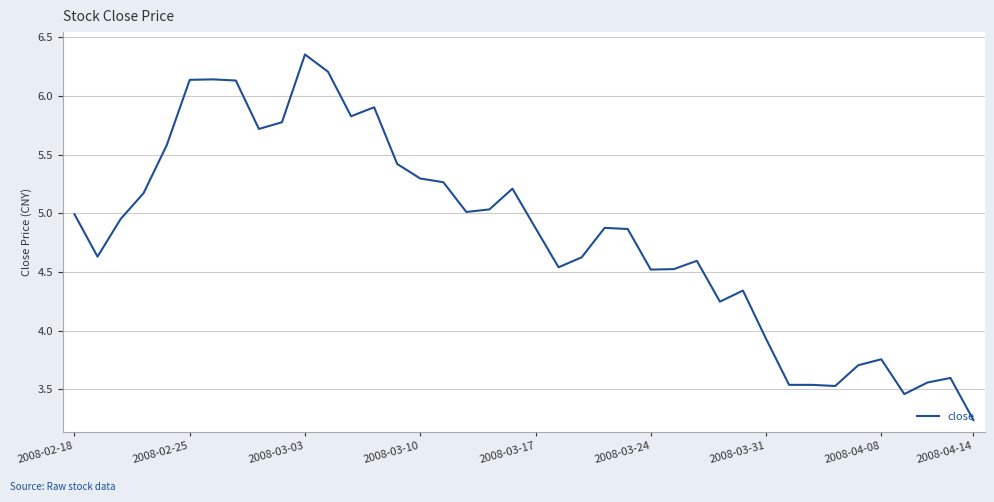

What is the difference between the maximum and minimum values?

3.1